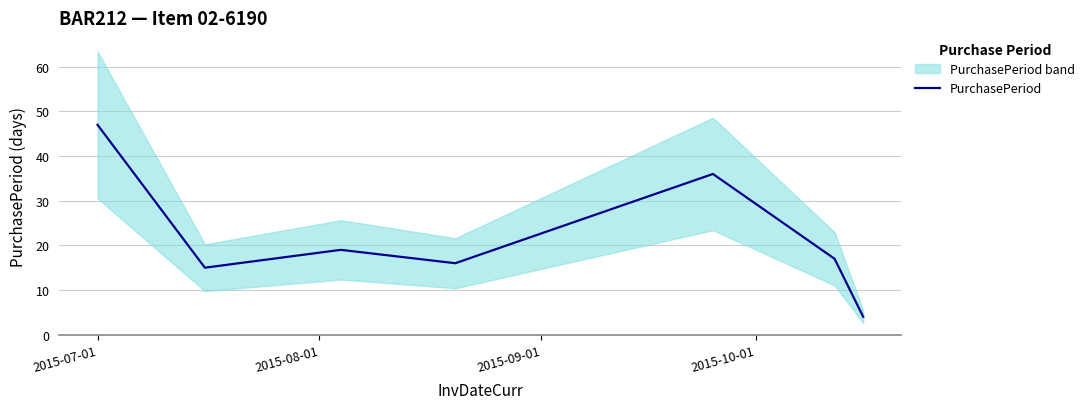

At which label does the data first exceed 17?

2015-07-01